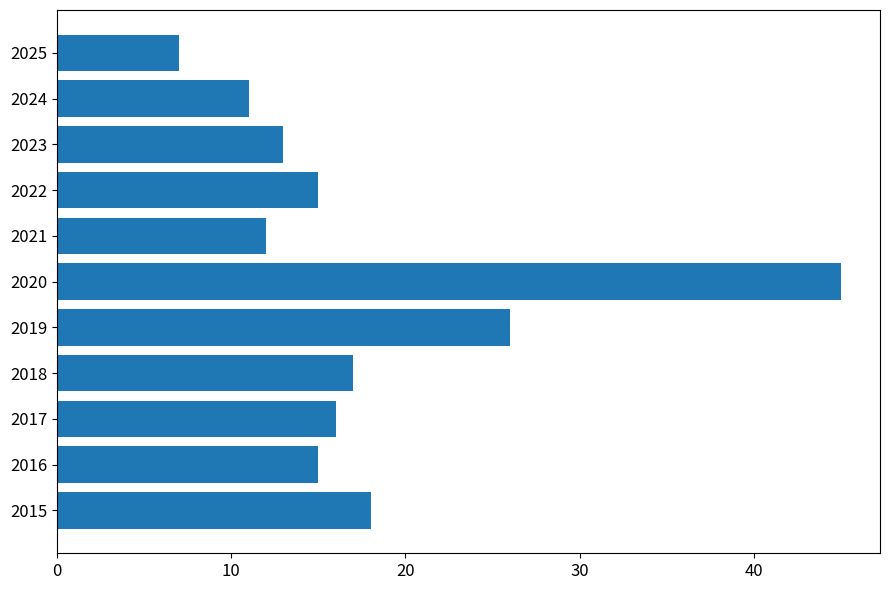

How many series are shown in this chart?

1